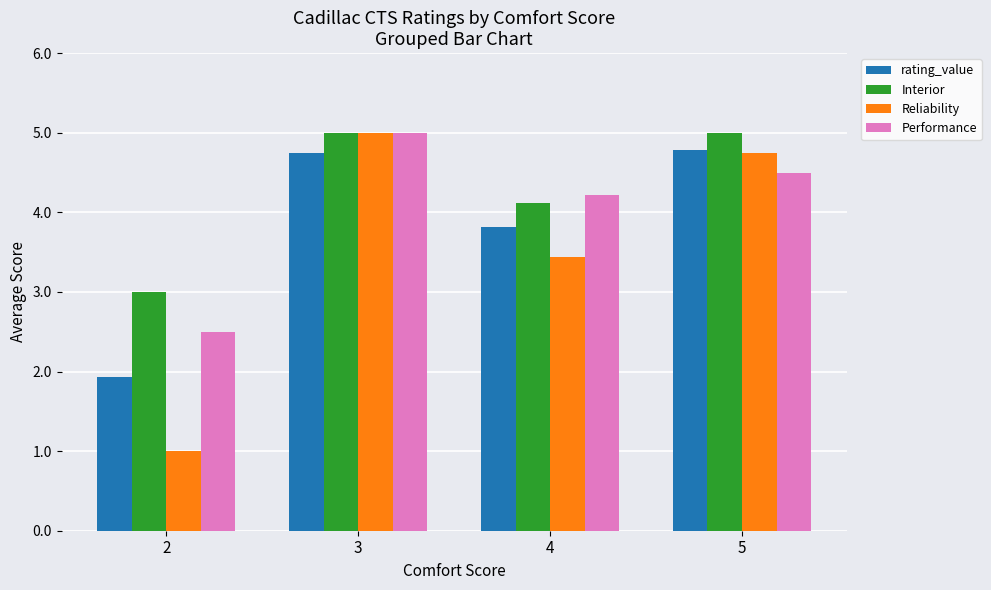

What is the approximate value of rating_value at 2?

1.9